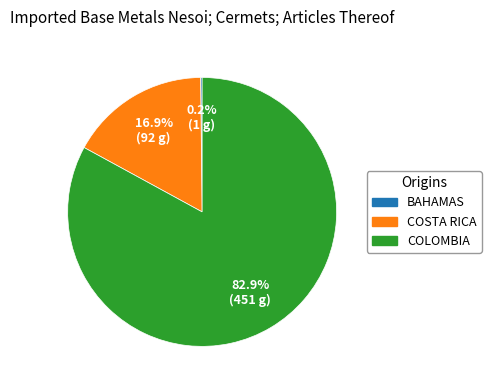

Is there any slice that represents more than half of the pie?

Yes